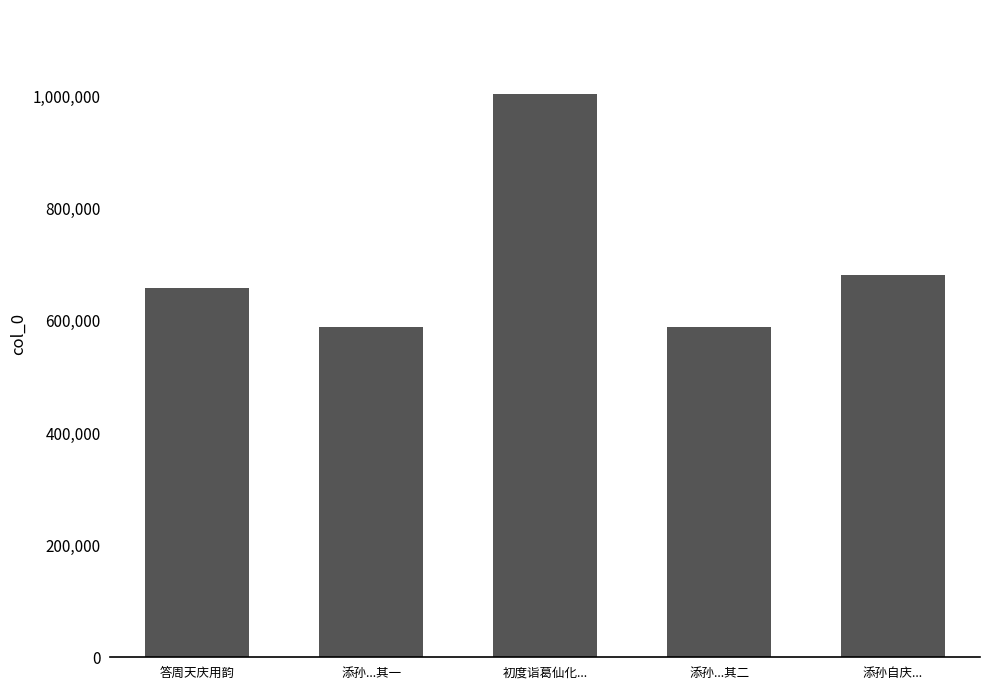

How many data points does each series have?

5